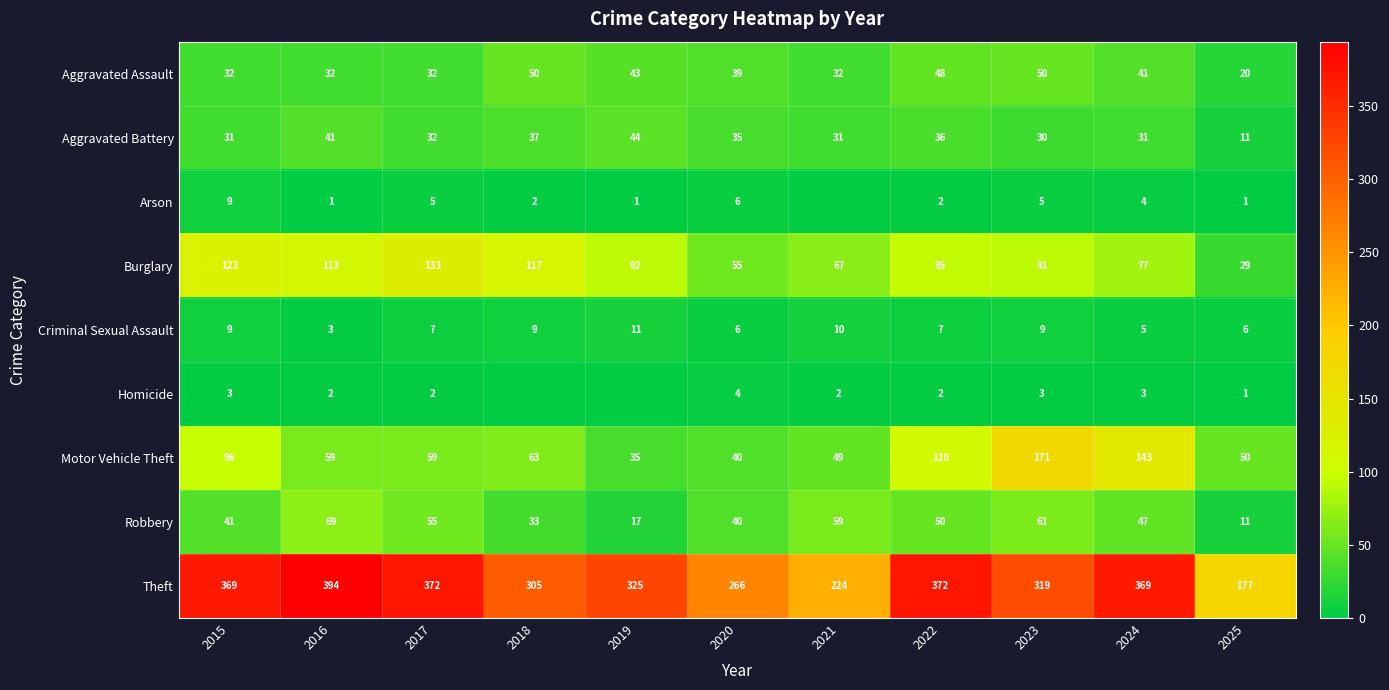

At how many categories does at least one series exceed 293?

8